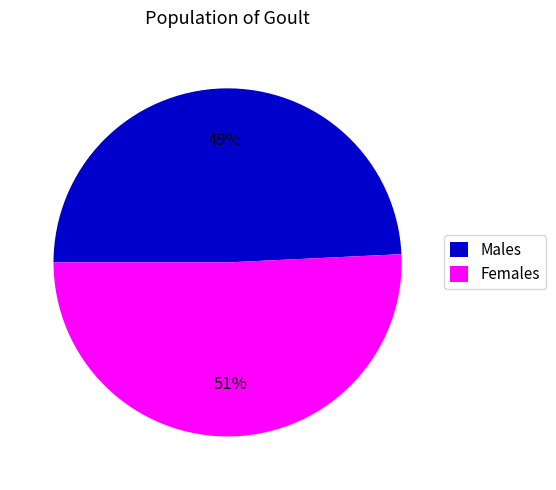

Do Males and Females together represent more than half of the pie?

Yes